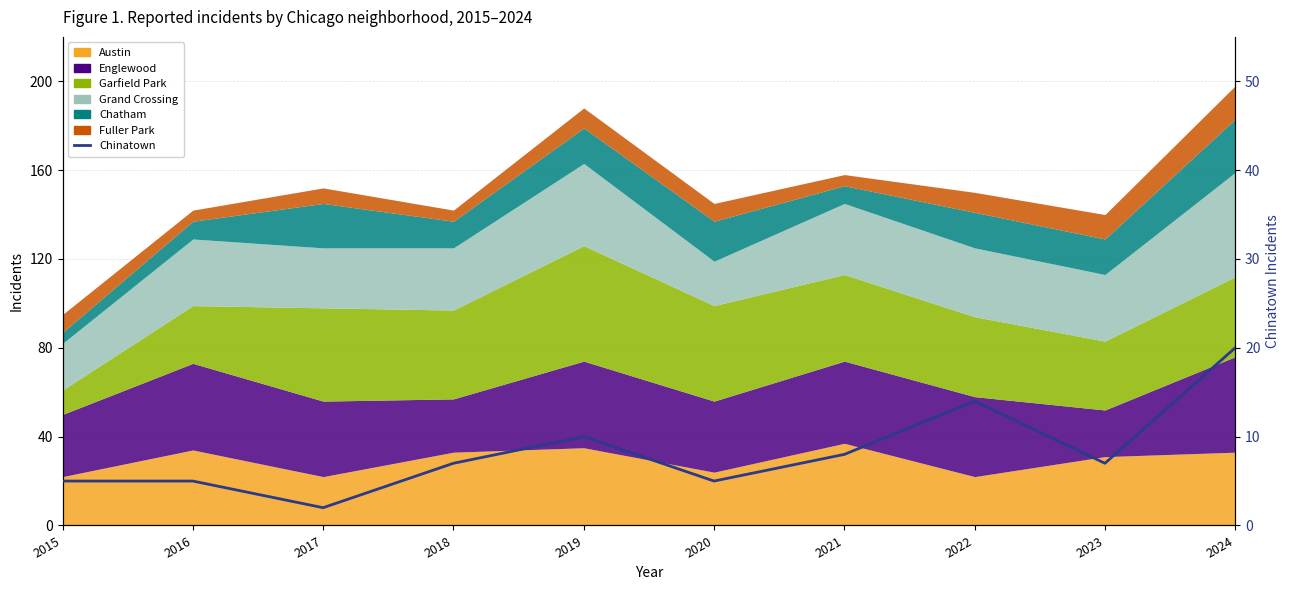

What is the value of the 5th point from the left?

10